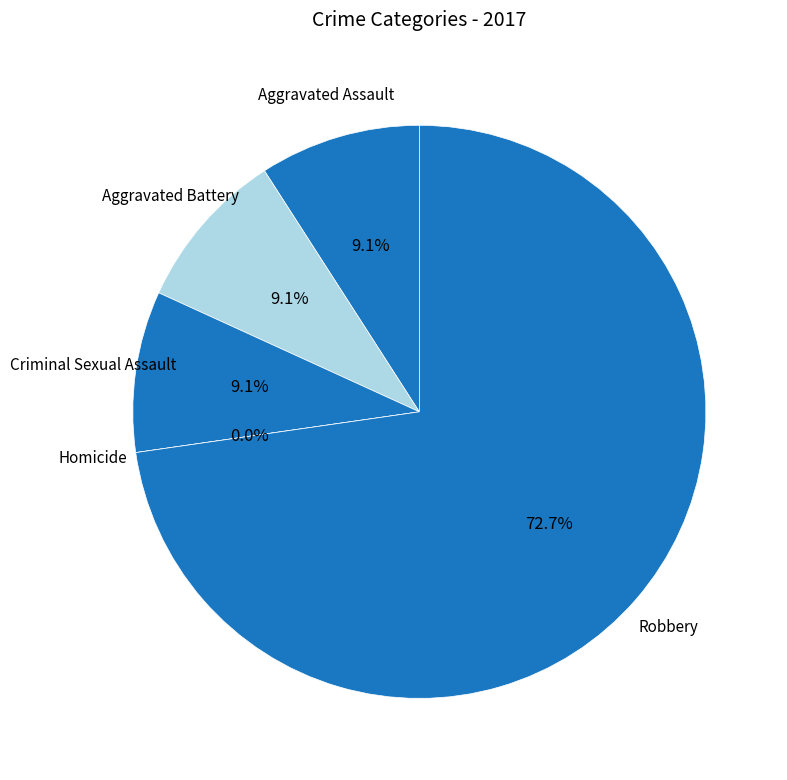

Which category has the smallest portion of the pie?

Homicide